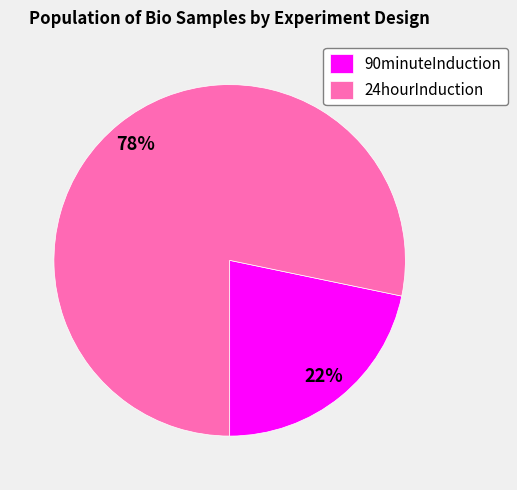

How many segments does this pie chart have?

2